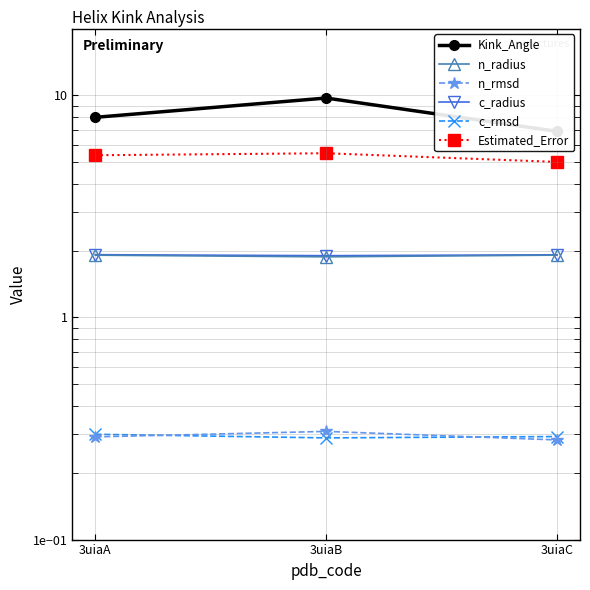

What is the average value of the c_radius series?

1.9